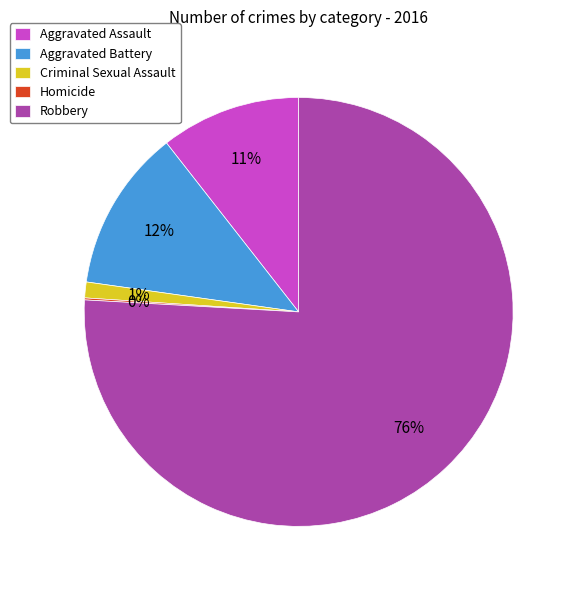

To the nearest percent, what is the average slice percentage?

20%